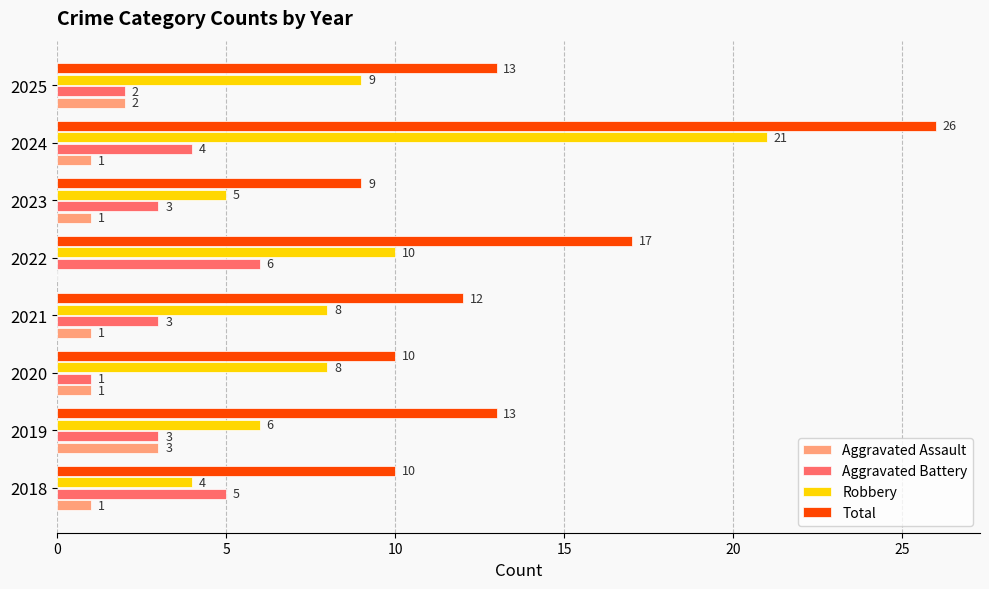

At which category does the chart reach its peak across all series?

2024